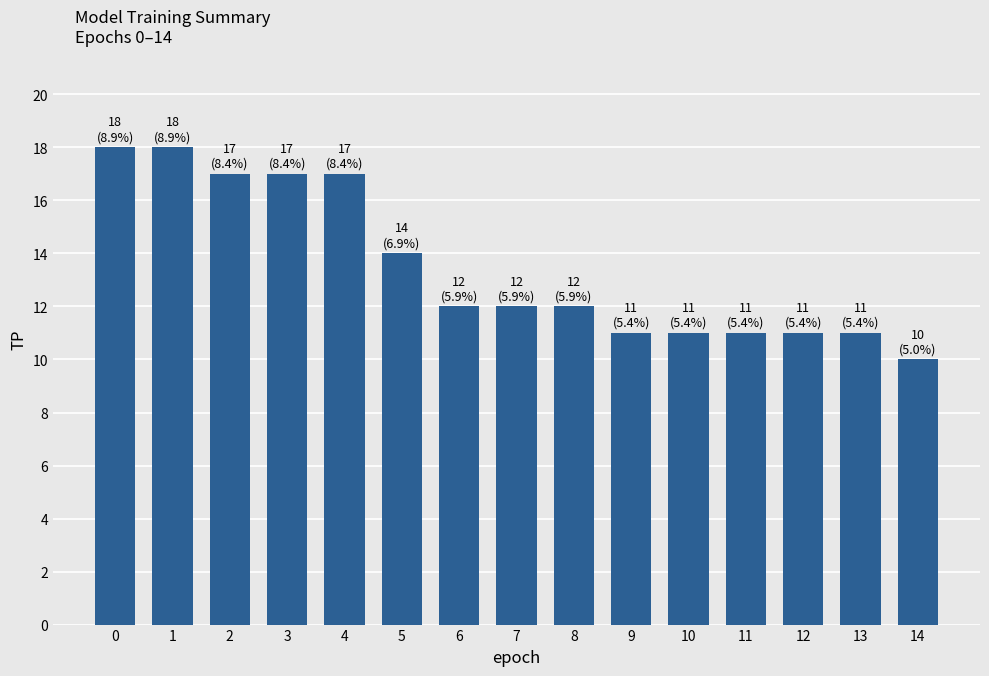

What value does the data have at 2?

17